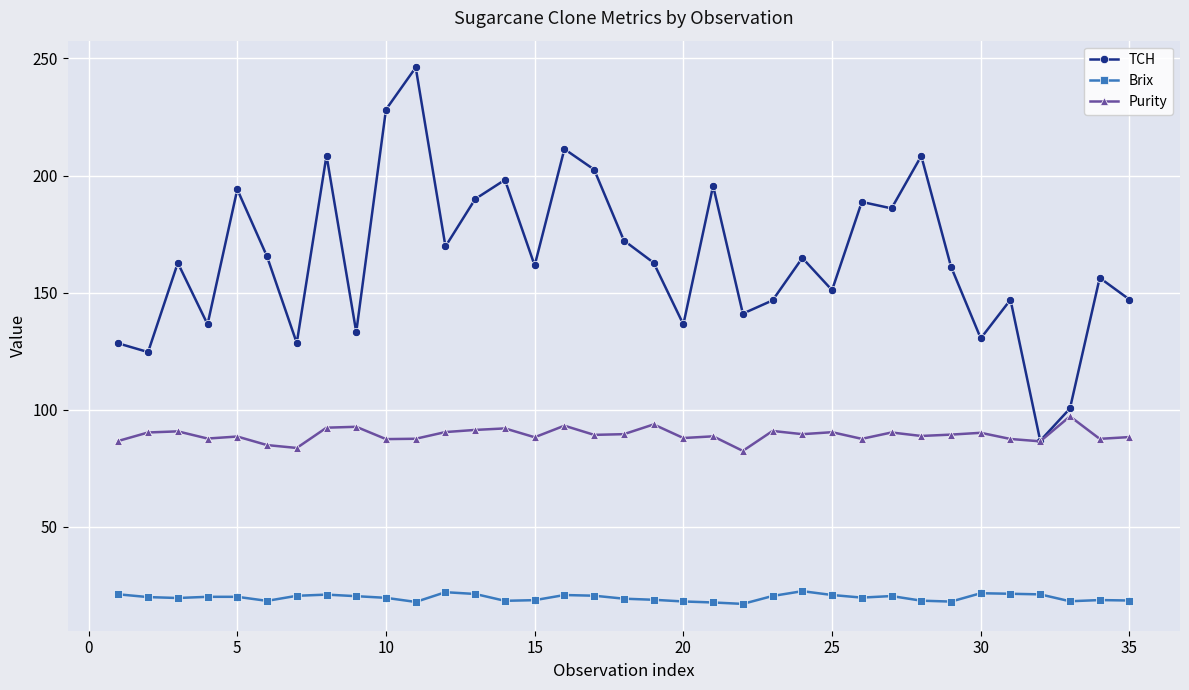

List the series in order of their peak value, lowest first.

Brix, Purity, TCH